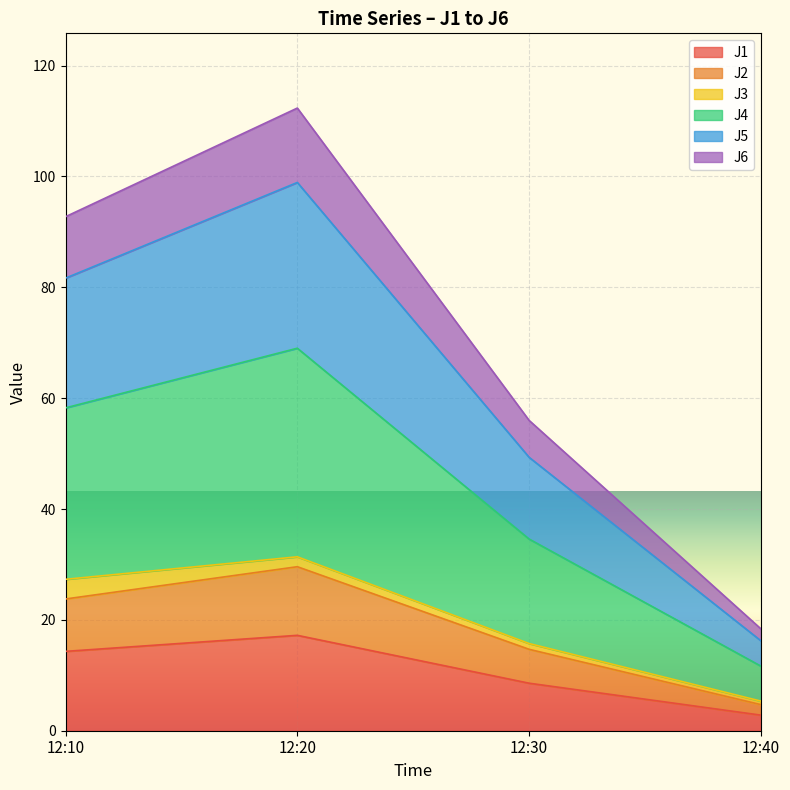

How many categories are shown in the chart?

4